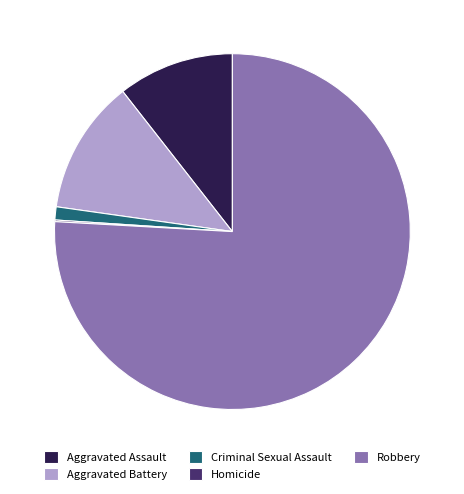

True or false: Robbery accounts for 86% of the total.

False